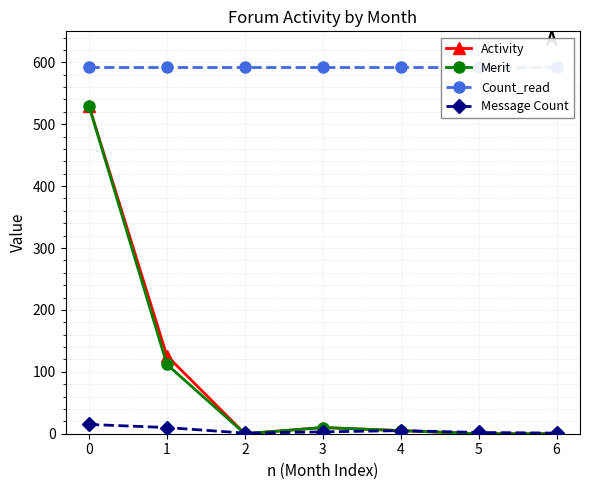

True or false: Activity and Merit intersect in this chart.

False